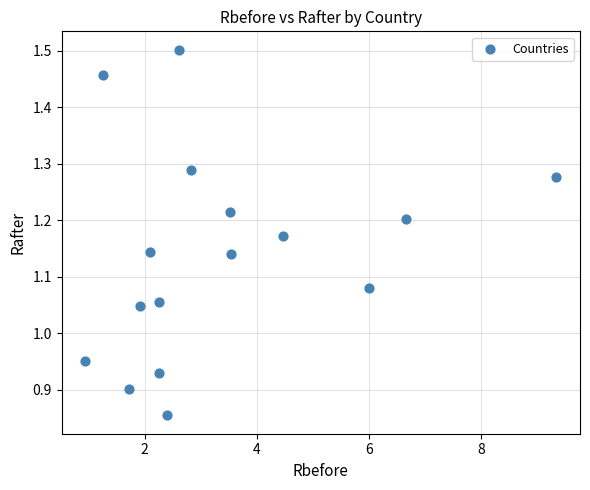

What is the range of Y values (max minus min)?

0.6